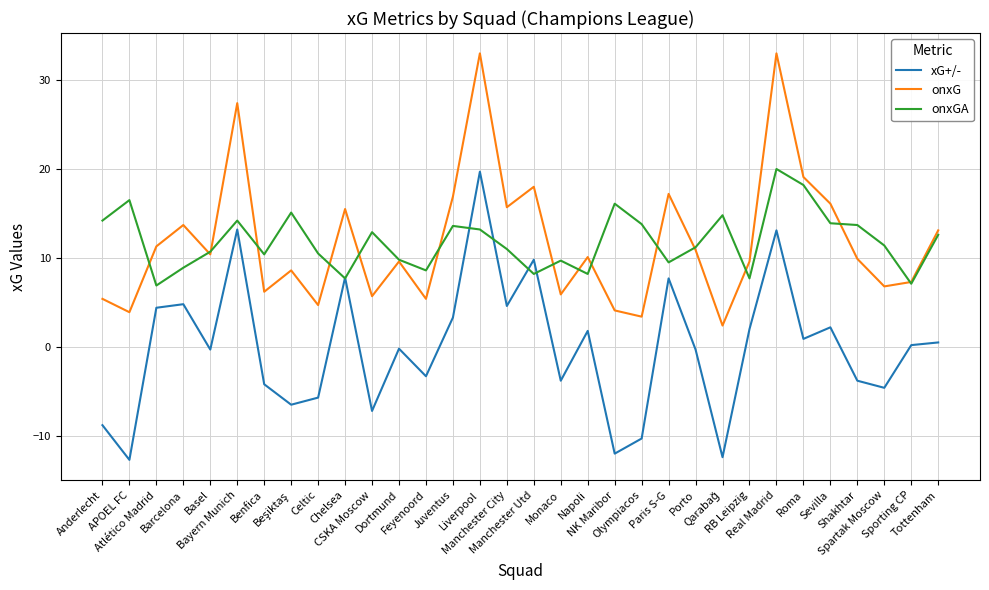

What is the highest value of the onxGA series?

20.0